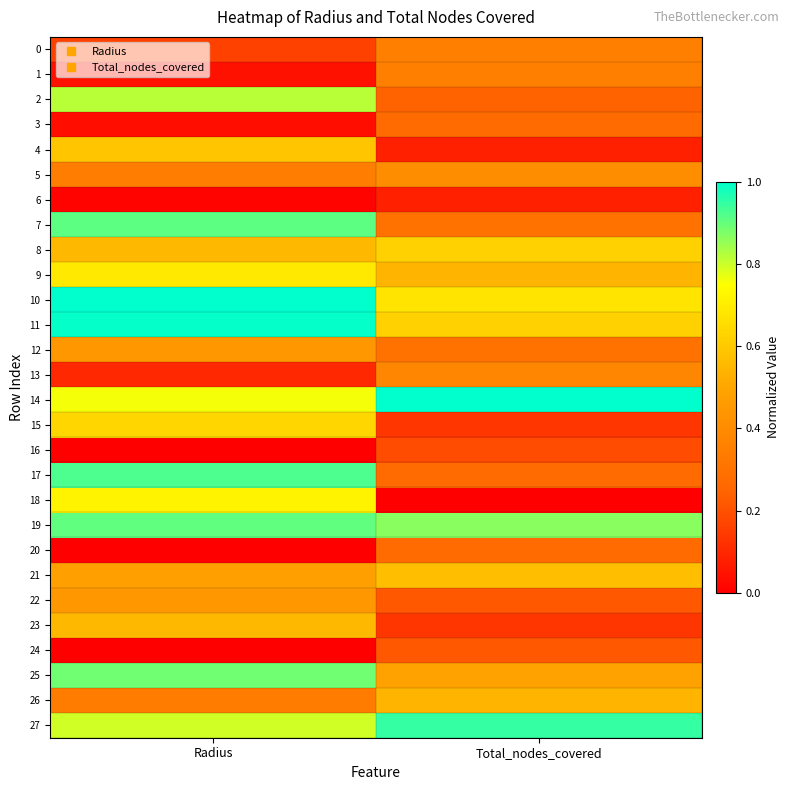

At how many categories does at least one series exceed 0?

2